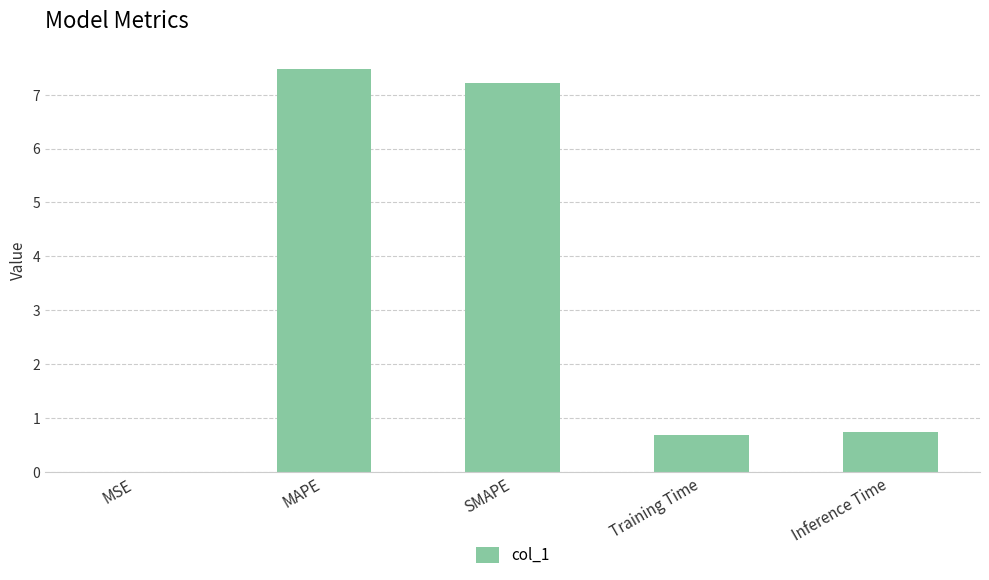

What is the sum of all values?

16.1